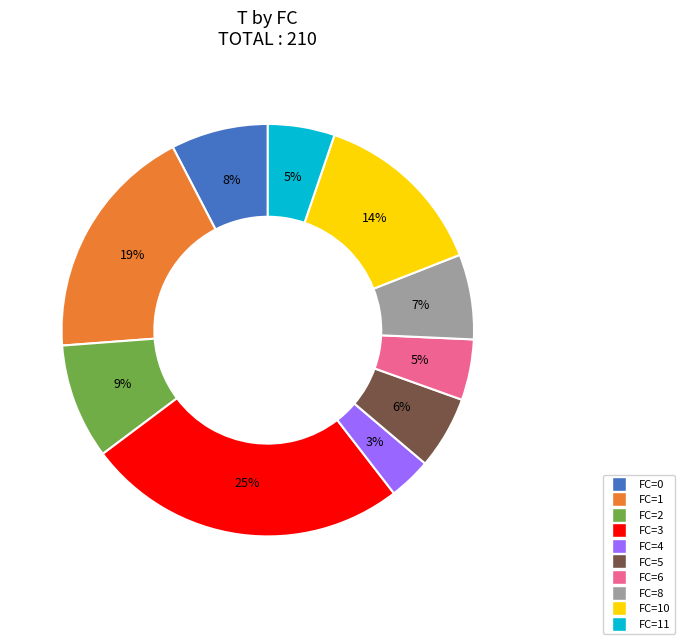

Does any single category account for the majority?

No